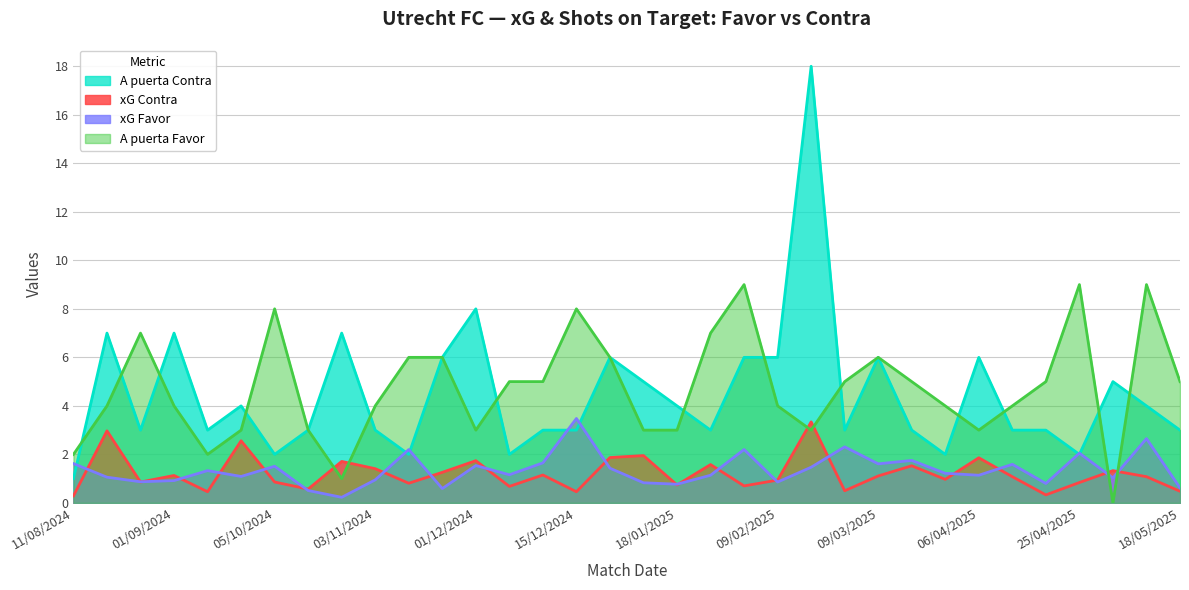

Reading left to right, what are all the values shown in this chart?

A puerta Contra: 11/08/2024=1.0	17/08/2024=7.0	24/08/2024=3.0	01/09/2024=7.0	21/09/2024=3.0	29/09/2024=4.0	05/10/2024=2.0	20/10/2024=3.0	27/10/2024=7.0	03/11/2024=3.0	08/11/2024=2.0	24/11/2024=6.0	01/12/2024=8.0	04/12/2024=2.0	08/12/2024=3.0	15/12/2024=3.0	22/12/2024=6.0	12/01/2025=5.0	18/01/2025=4.0	24/01/2025=3.0	01/02/2025=6.0	09/02/2025=6.0	15/02/2025=18.0	01/03/2025=3.0	09/03/2025=6.0	15/03/2025=3.0	30/03/2025=2.0	06/04/2025=6.0	13/04/2025=3.0	20/04/2025=3.0	25/04/2025=2.0	11/05/2025=5.0	14/05/2025=4.0	18/05/2025=3.0
A puerta Favor: 11/08/2024=2.0	17/08/2024=4.0	24/08/2024=7.0	01/09/2024=4.0	21/09/2024=2.0	29/09/2024=3.0	05/10/2024=8.0	20/10/2024=3.0	27/10/2024=1.0	03/11/2024=4.0	08/11/2024=6.0	24/11/2024=6.0	01/12/2024=3.0	04/12/2024=5.0	08/12/2024=5.0	15/12/2024=8.0	22/12/2024=6.0	12/01/2025=3.0	18/01/2025=3.0	24/01/2025=7.0	01/02/2025=9.0	09/02/2025=4.0	15/02/2025=3.0	01/03/2025=5.0	09/03/2025=6.0	15/03/2025=5.0	30/03/2025=4.0	06/04/2025=3.0	13/04/2025=4.0	20/04/2025=5.0	25/04/2025=9.0	11/05/2025=0.0	14/05/2025=9.0	18/05/2025=5.0
xG Contra: 11/08/2024=0.3	17/08/2024=3.0	24/08/2024=0.9	01/09/2024=1.1	21/09/2024=0.5	29/09/2024=2.6	05/10/2024=0.9	20/10/2024=0.6	27/10/2024=1.7	03/11/2024=1.4	08/11/2024=0.8	24/11/2024=1.3	01/12/2024=1.7	04/12/2024=0.7	08/12/2024=1.1	15/12/2024=0.5	22/12/2024=1.9	12/01/2025=1.9	18/01/2025=0.7	24/01/2025=1.6	01/02/2025=0.7	09/02/2025=0.9	15/02/2025=3.3	01/03/2025=0.5	09/03/2025=1.1	15/03/2025=1.5	30/03/2025=1.0	06/04/2025=1.9	13/04/2025=1.1	20/04/2025=0.3	25/04/2025=0.8	11/05/2025=1.3	14/05/2025=1.1	18/05/2025=0.5
xG Favor: 11/08/2024=1.6	17/08/2024=1.1	24/08/2024=0.9	01/09/2024=0.9	21/09/2024=1.3	29/09/2024=1.1	05/10/2024=1.5	20/10/2024=0.5	27/10/2024=0.2	03/11/2024=0.9	08/11/2024=2.2	24/11/2024=0.6	01/12/2024=1.5	04/12/2024=1.2	08/12/2024=1.6	15/12/2024=3.5	22/12/2024=1.4	12/01/2025=0.8	18/01/2025=0.8	24/01/2025=1.1	01/02/2025=2.2	09/02/2025=0.9	15/02/2025=1.5	01/03/2025=2.3	09/03/2025=1.6	15/03/2025=1.8	30/03/2025=1.2	06/04/2025=1.1	13/04/2025=1.6	20/04/2025=0.8	25/04/2025=2.0	11/05/2025=1.0	14/05/2025=2.6	18/05/2025=0.6